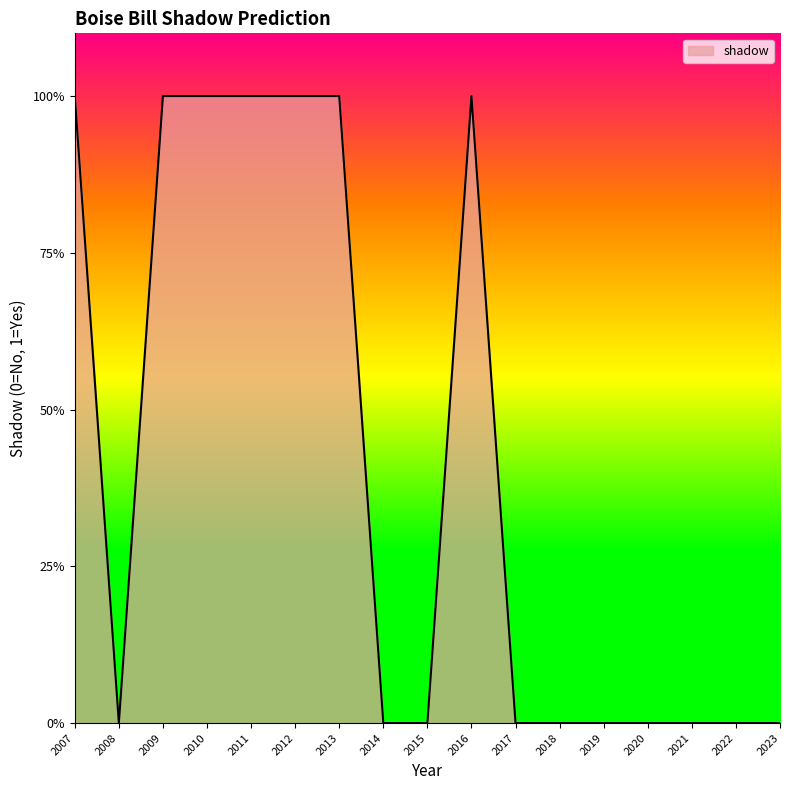

Is this an area chart (filled region under the line)?

Yes